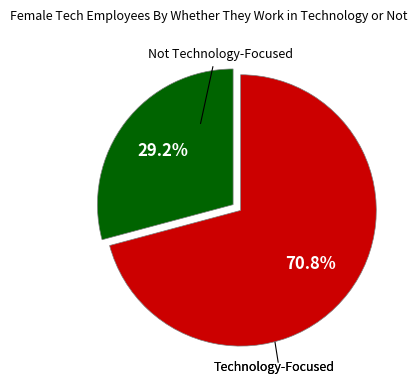

How many segments does this pie chart have?

2